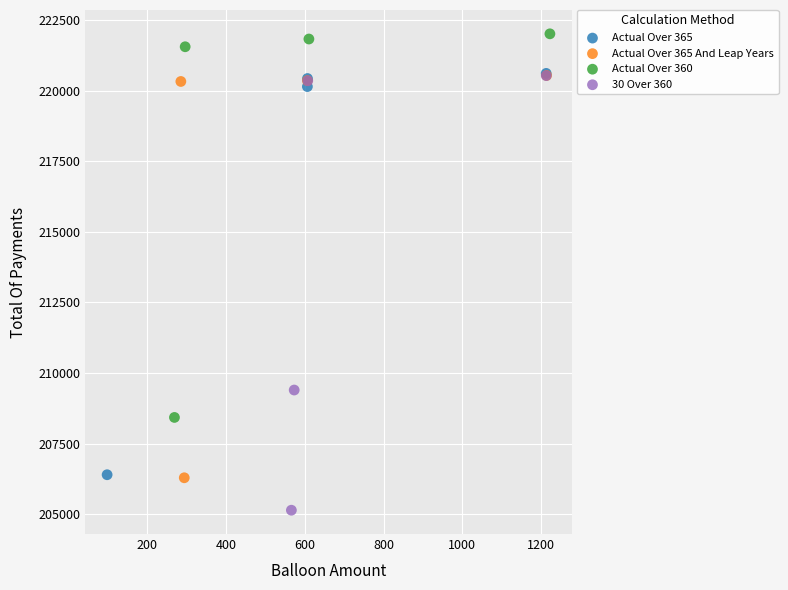

Which series reaches the maximum Y coordinate?

Actual Over 360